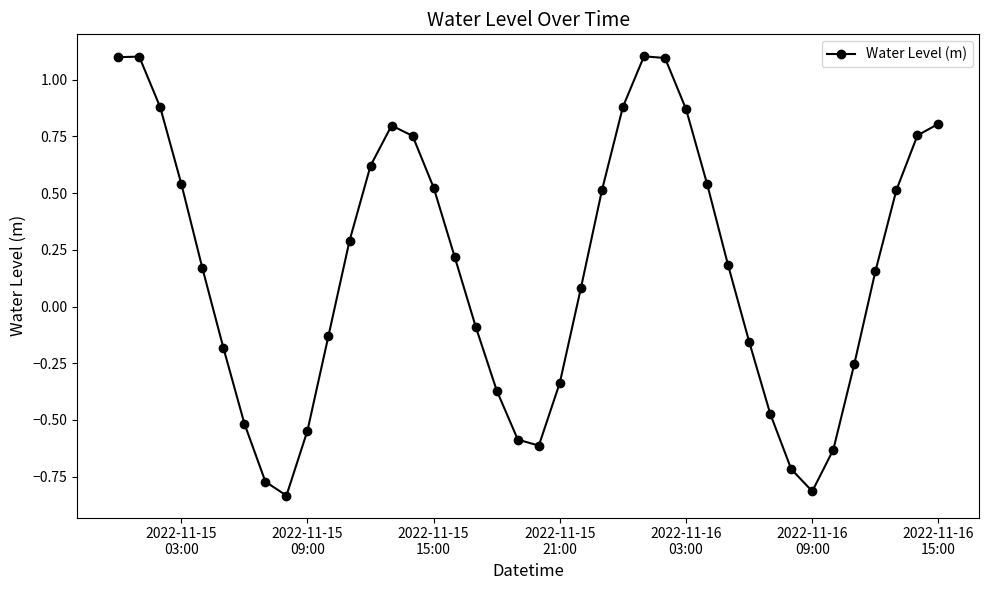

What is the greatest value displayed?

1.1